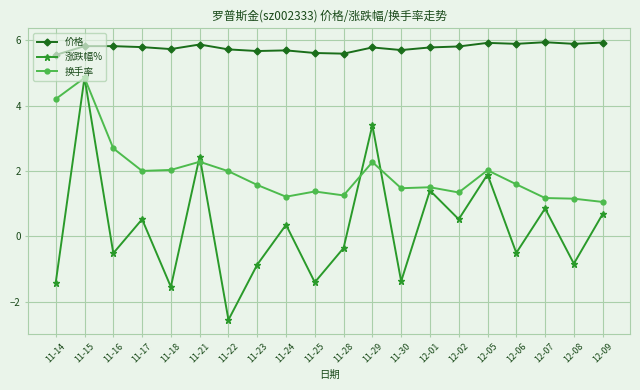

At 12-01, list the series in order from smallest to largest.

涨跌幅%, 换手率, 价格